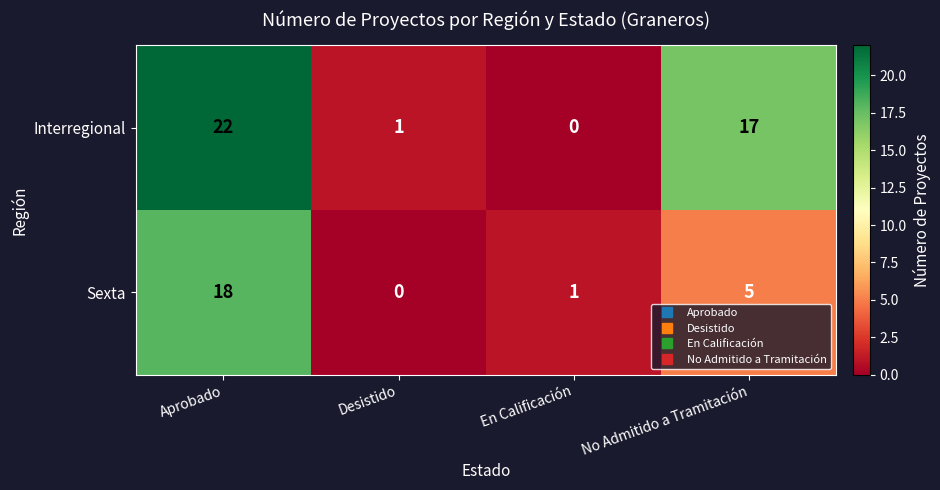

Where does the Interregional series first go above 17?

Aprobado